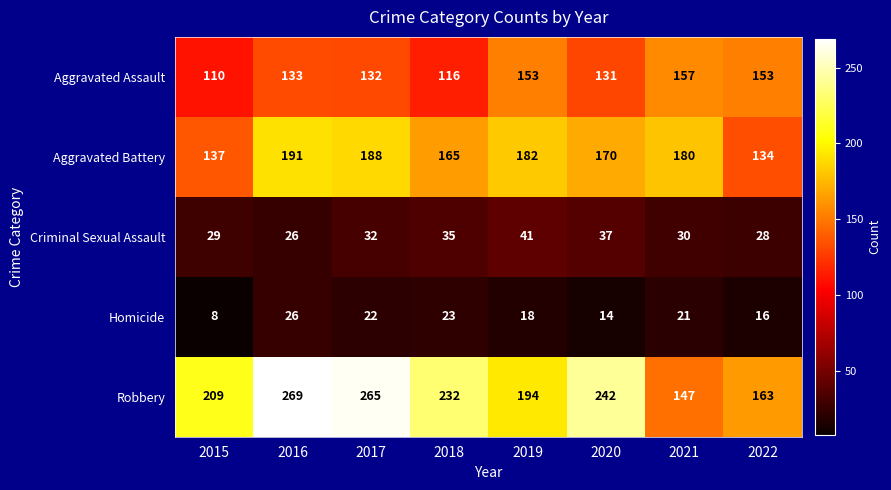

What is the total value across all series at 2020?

594